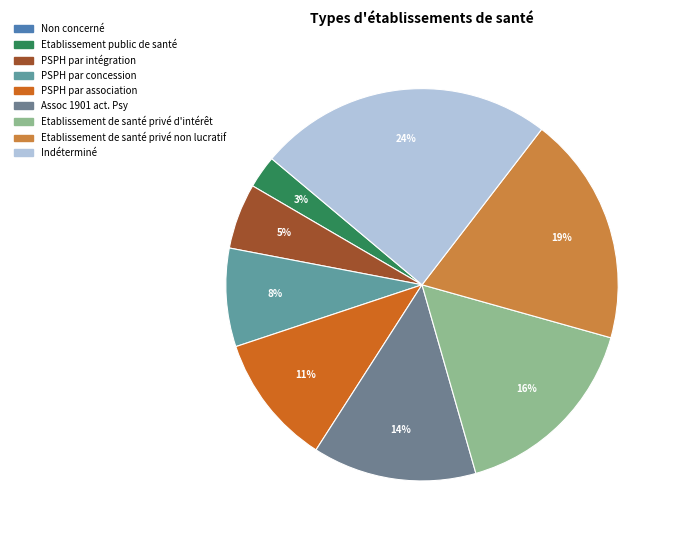

Does Etablissement public de santé account for over 50% of the chart?

No